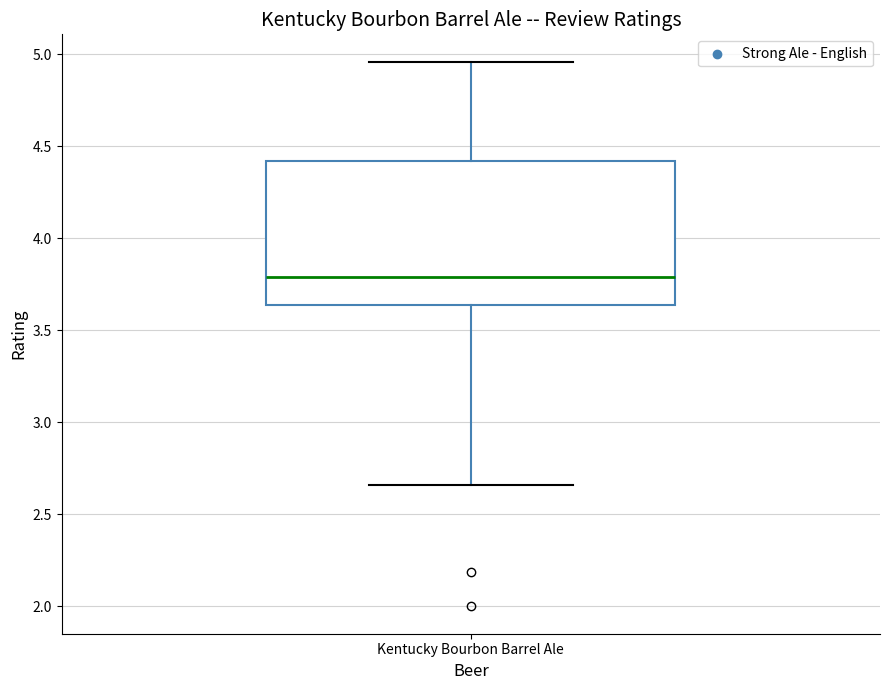

Transcribe this box plot: give where the median line is, the range the box spans, and where the two whiskers end, as read against the y-axis. The values are not printed on the chart, so give them approximately, as read against the axis.

median 3.80, box 3.65 to 4.40, whiskers 2.65 to 4.95